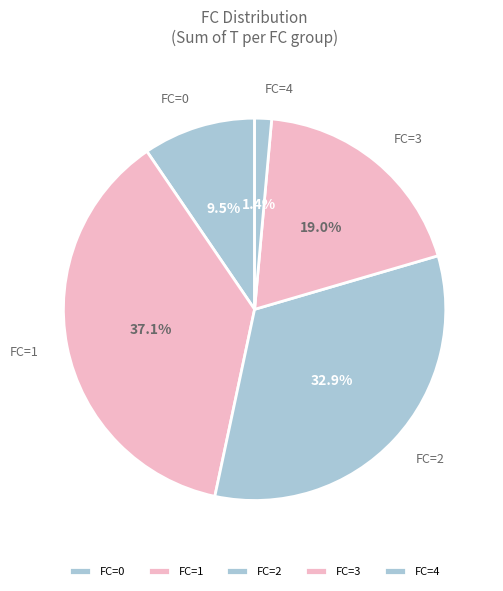

What is the total percentage of FC=1 and FC=3?

56.2%